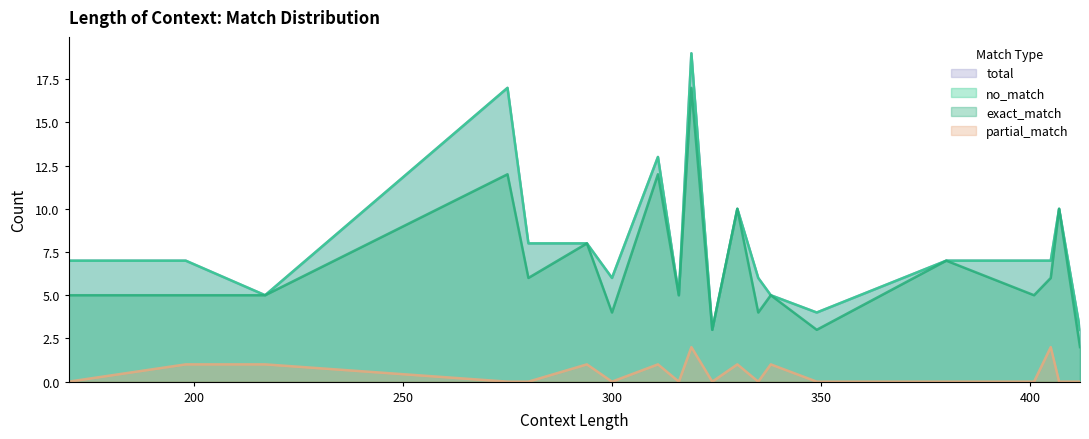

Where is the first local minimum for partial_match?

300